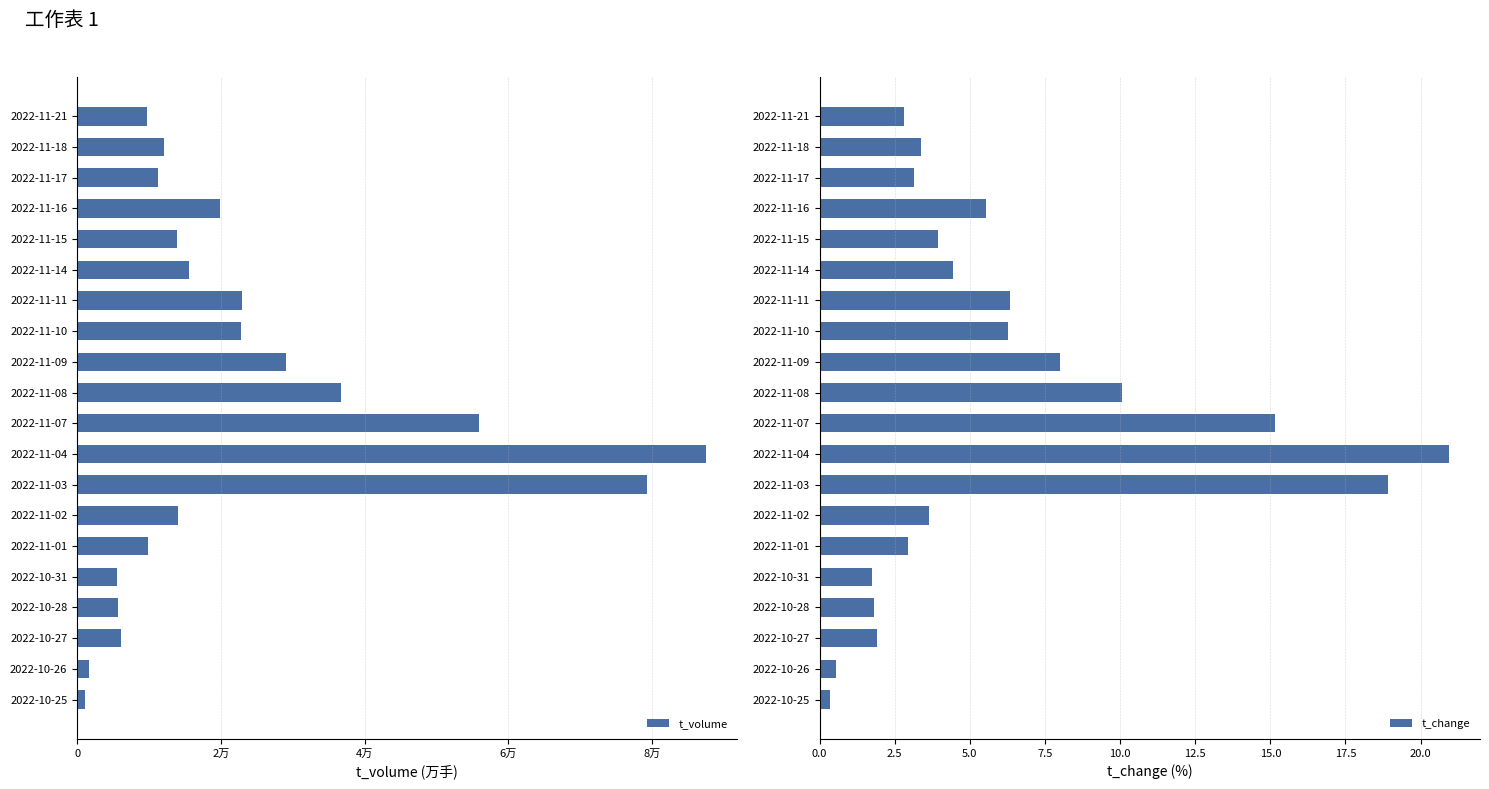

What are all the series names shown in the legend?

t_volume, t_change